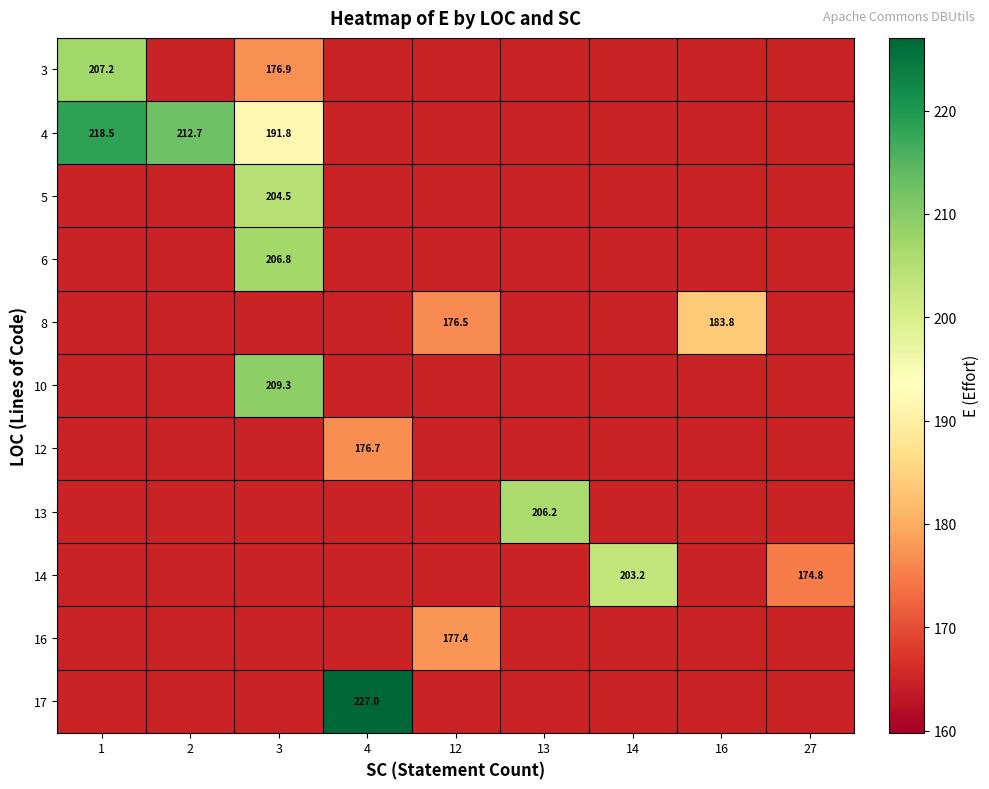

The value of 12 at 16 is 248.3. True or false?

False